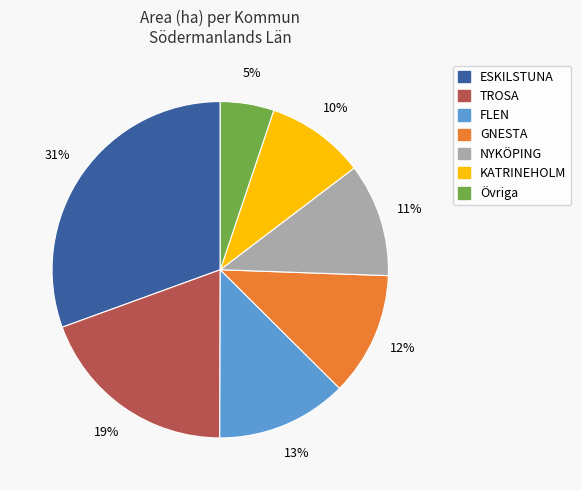

How many segments does this pie chart have?

7